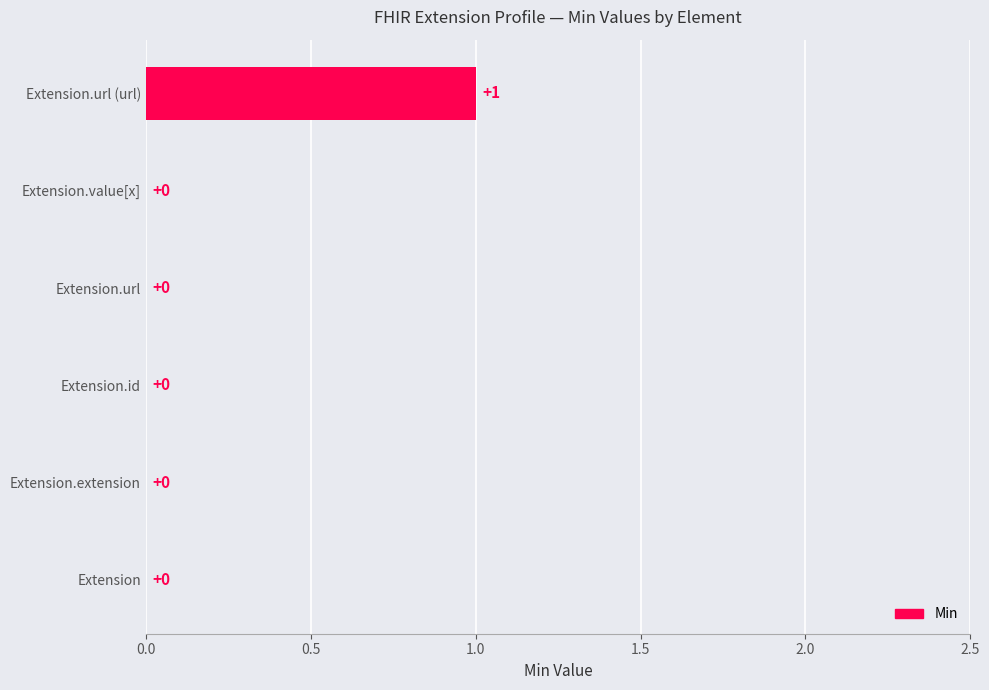

Is it true that the value at Extension.extension is 0?

True